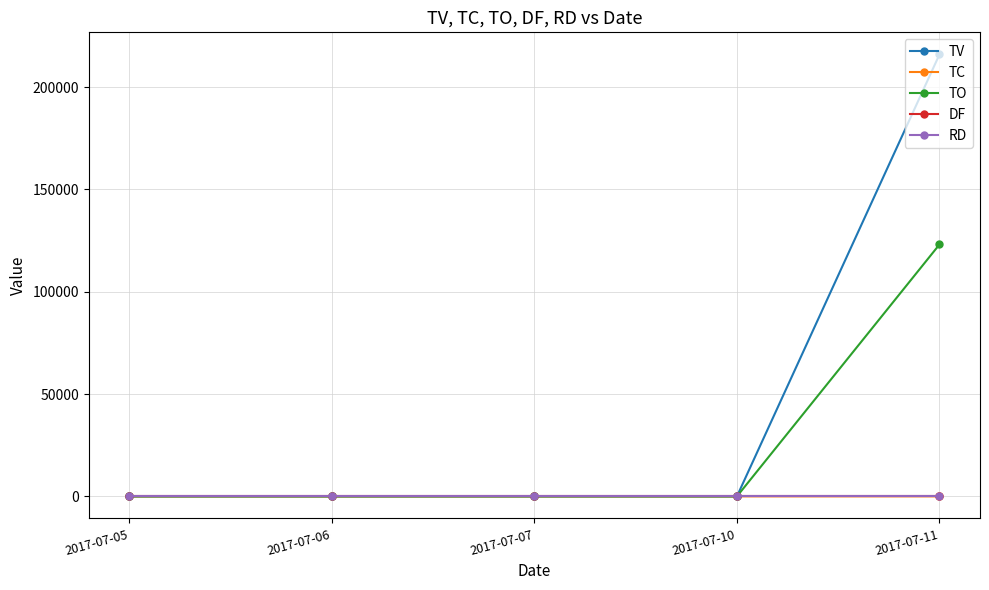

Reading right to left, transcribe all the data shown in this chart.

TV: 216000	0	0	0	0
TC: 1	0	0	0	0
TO: 123120	0	0	0	0
DF: 0	0	0	0	0
RD: 0	0	0	0	0